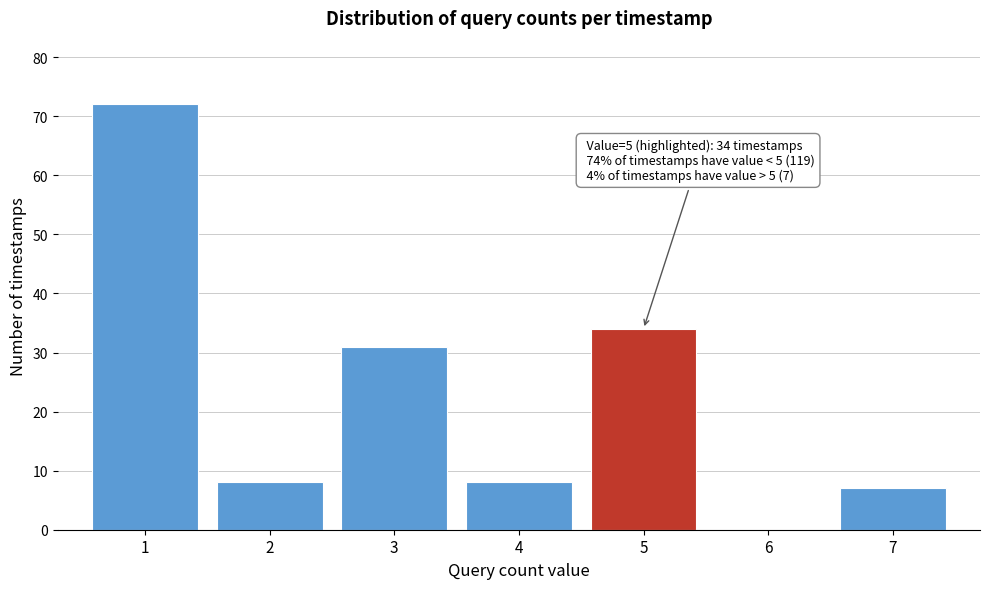

Reading left to right, extract all data points from this chart.

1=72	2=8	3=31	4=8	5=34	6=0	7=7